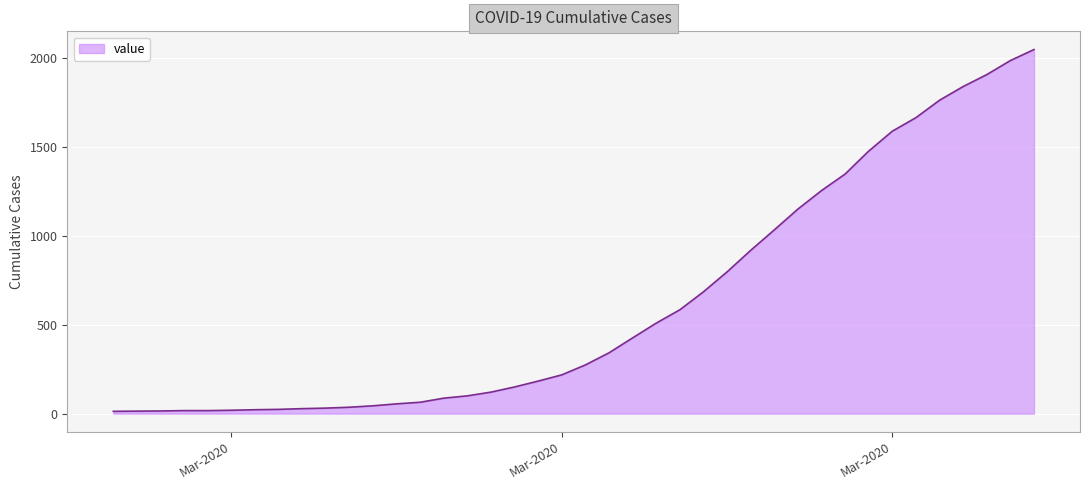

What is the difference between the maximum and minimum values?

2034